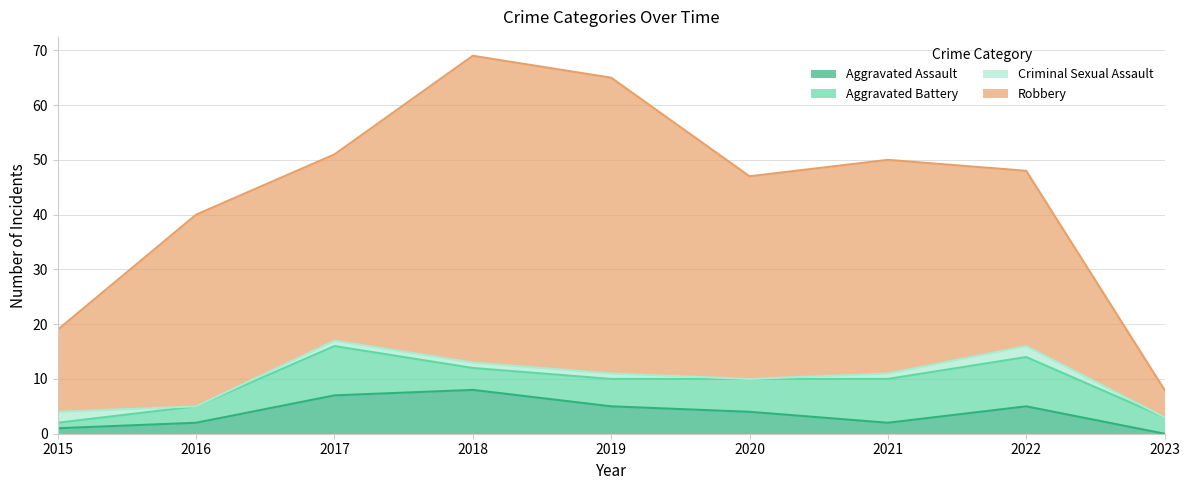

Between 2018 and 2023, which is larger?

2018